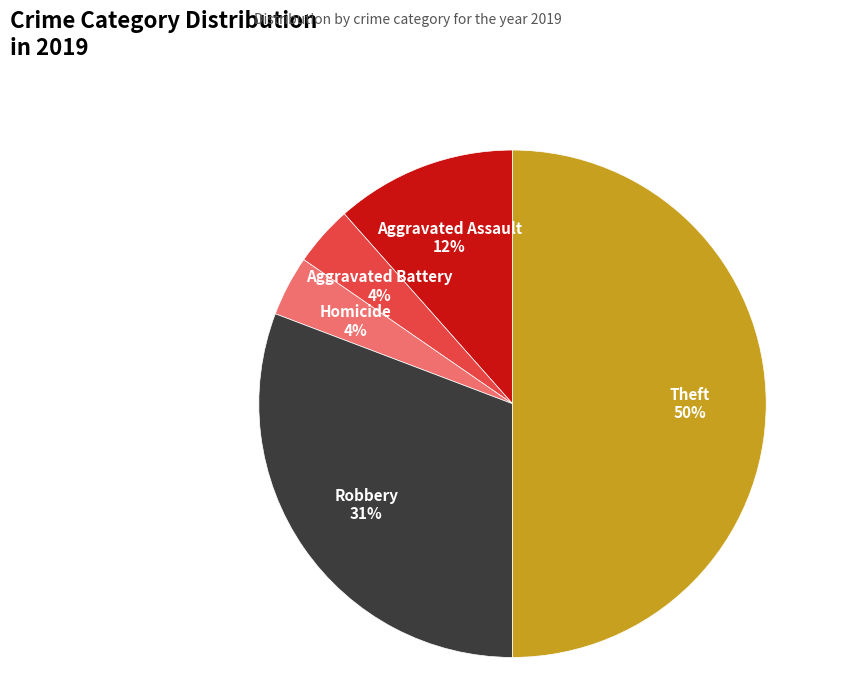

To the nearest percent, what is the average slice percentage?

20%